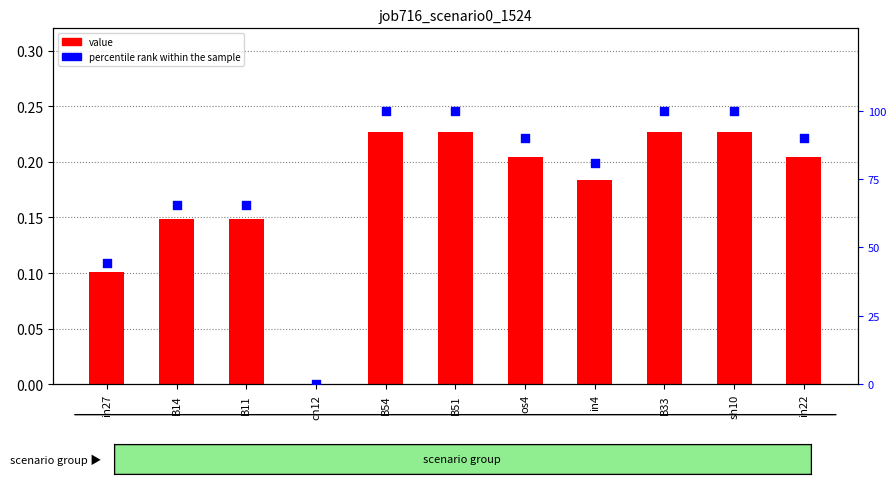

At which category is the sum across all series the highest?

B54